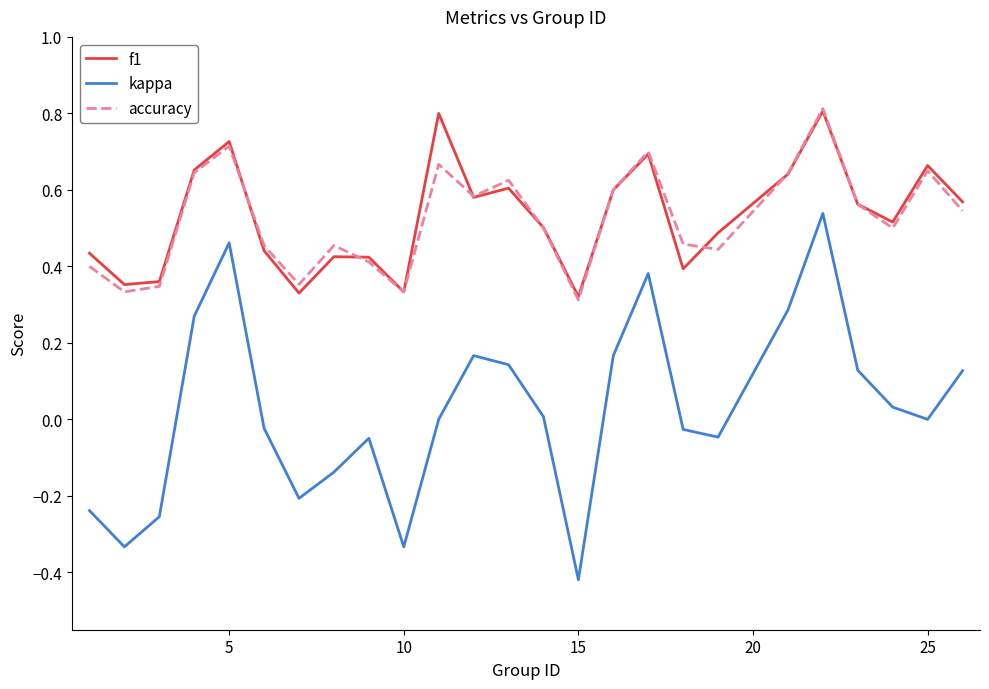

What are all the series names shown in the legend?

f1, kappa, accuracy